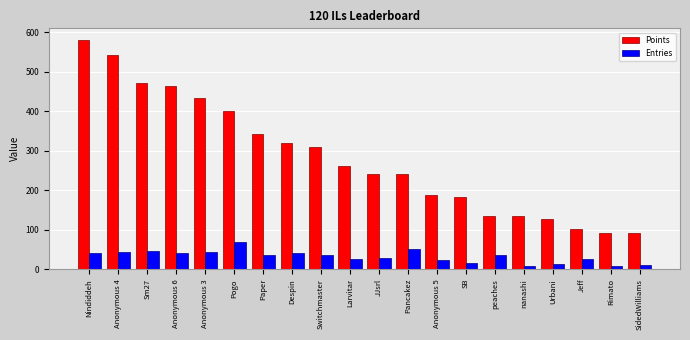

Which series has the largest total across all categories?

Points